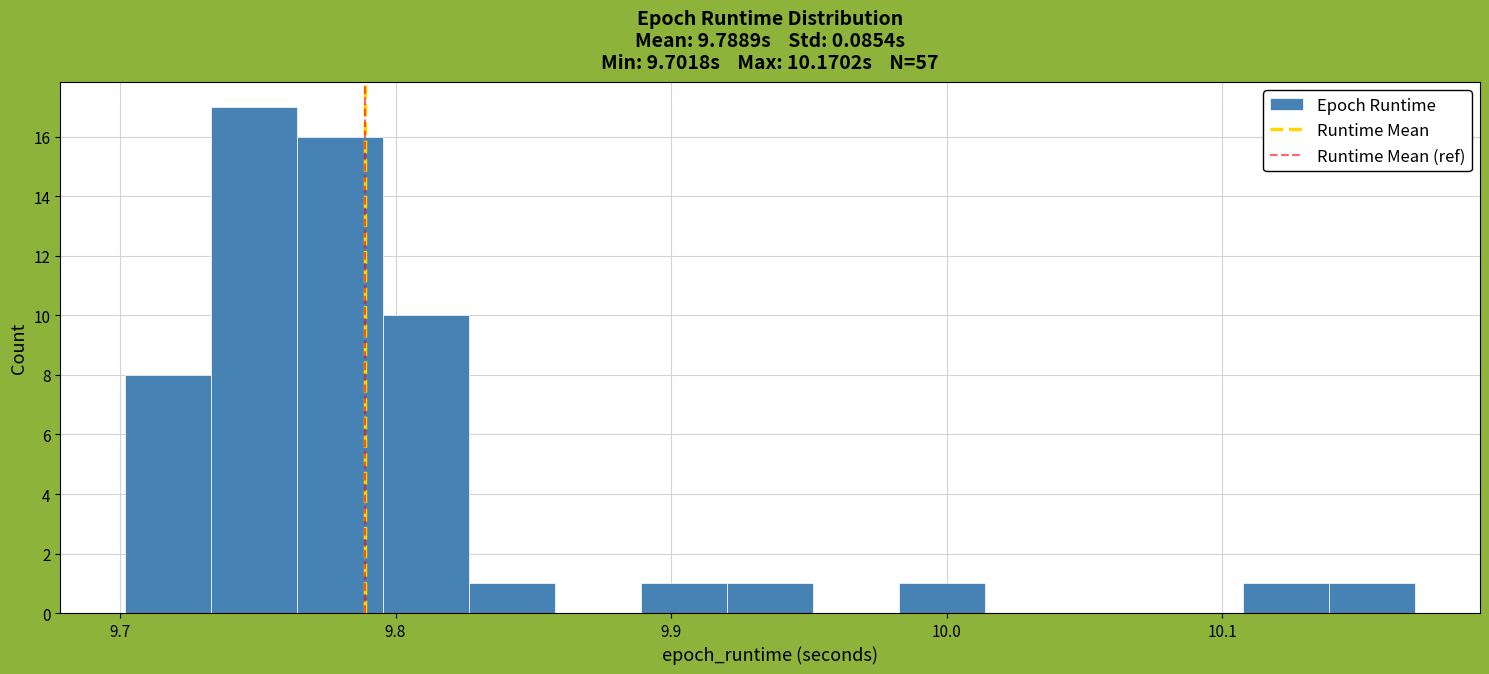

Around what value on the x-axis is the tallest bar? Give the approximate position of its centre, as read against the axis.

9.75